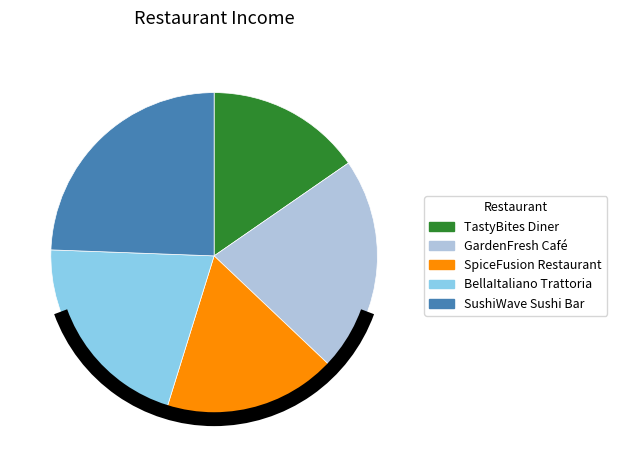

What is the ratio of the value at GardenFresh Café to the value at TastyBites Diner?

1.4